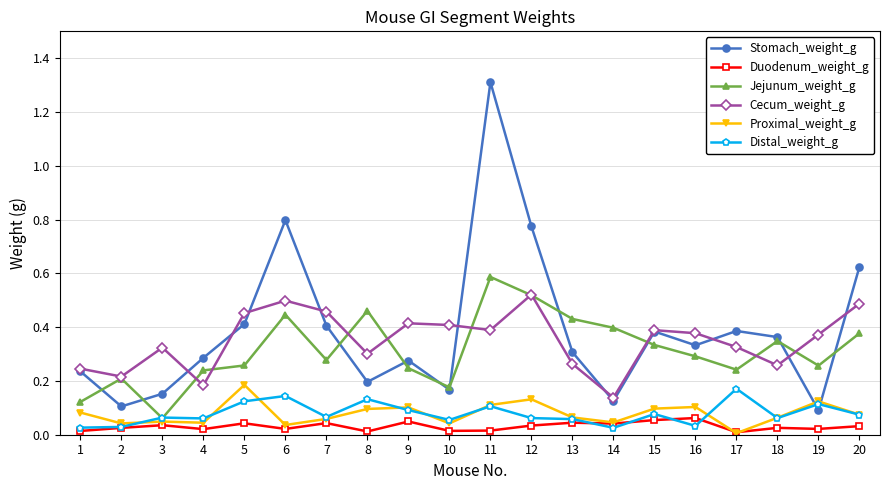

True or false: Stomach_weight_g and Duodenum_weight_g intersect in this chart.

False